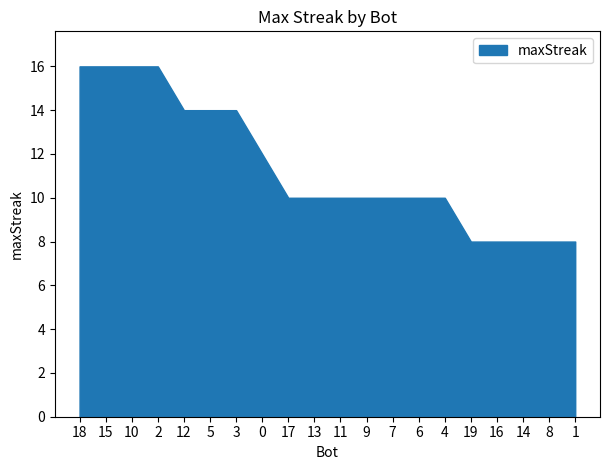

Reading right to left, what are all the values shown in this chart?

8	8	8	8	8	10	10	10	10	10	10	10	12	14	14	14	16	16	16	16